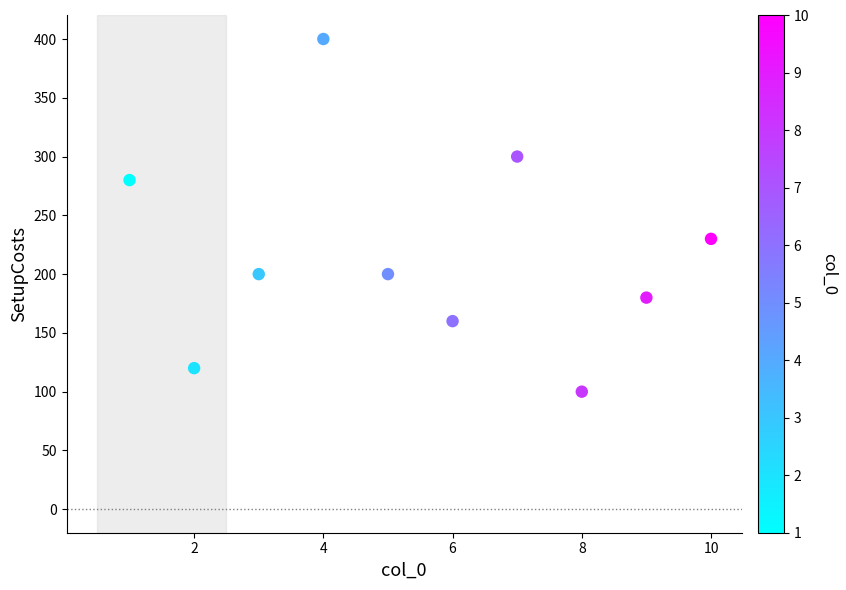

What Y value in the scatter plot is closest to 250?

230